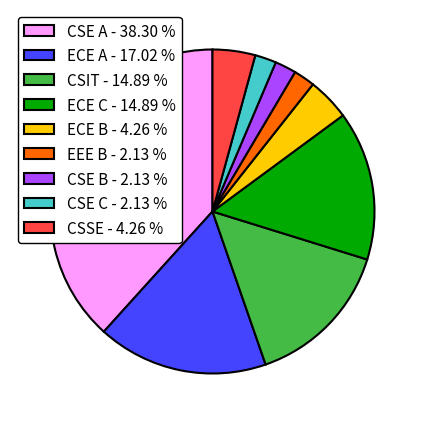

Approximately how many times larger is the value at ECE C - 14.89 % compared to CSE B - 2.13 %?

7.0